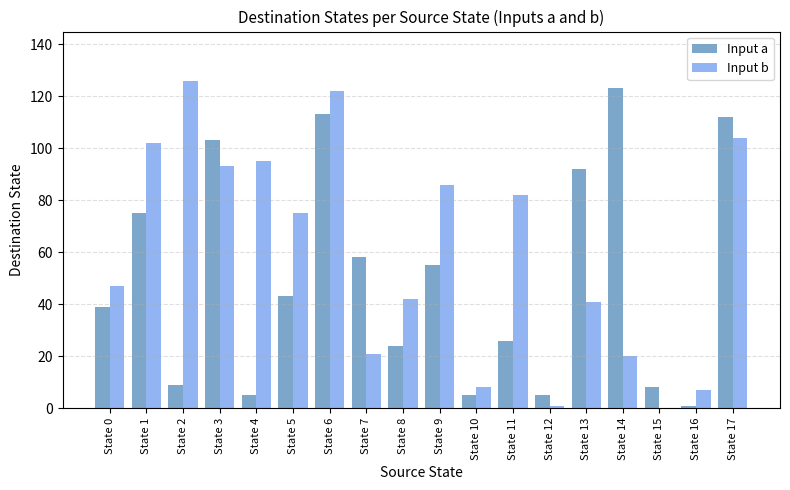

How many groups of bars are there?

18